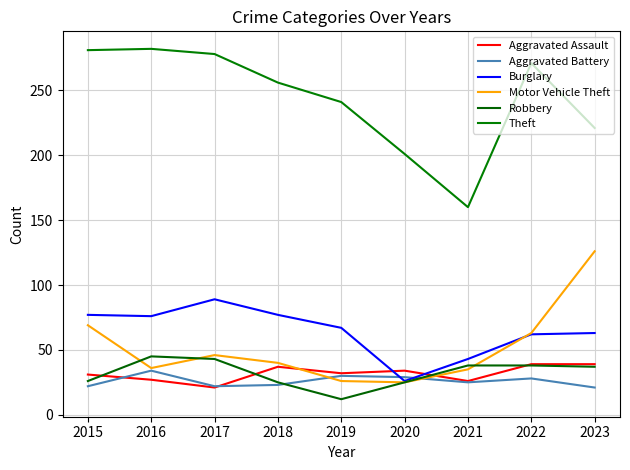

Which series ends up on top after the final intersection of Motor Vehicle Theft and Robbery?

Motor Vehicle Theft